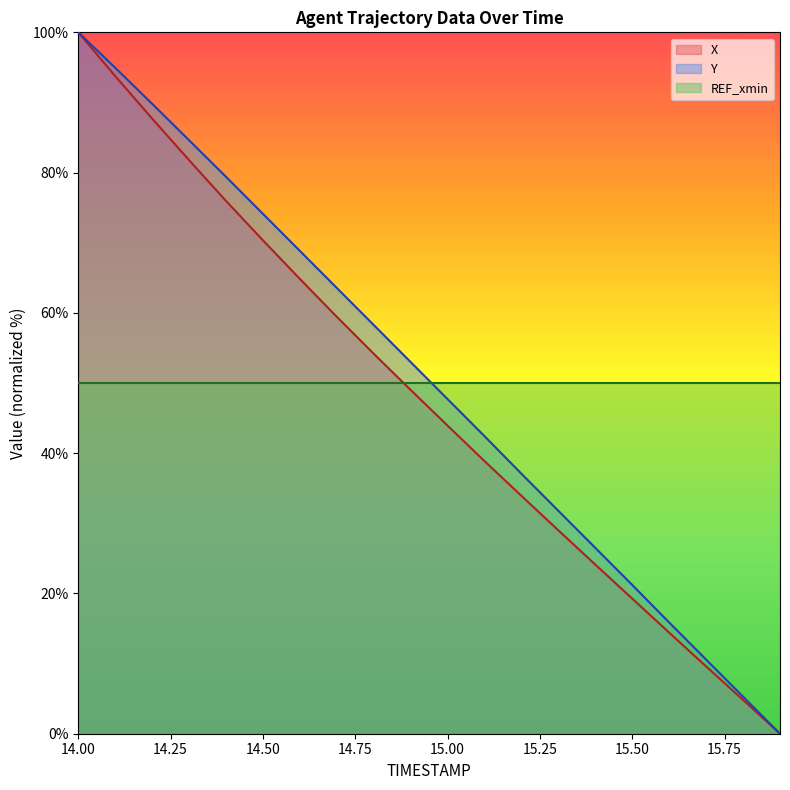

How many data points in Y are above 52?

10